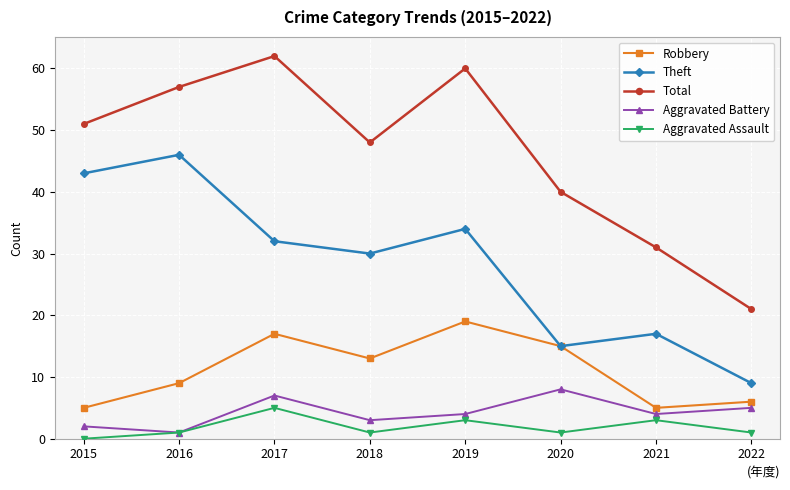

What is the difference between the second highest and minimum values in the Theft series?

34